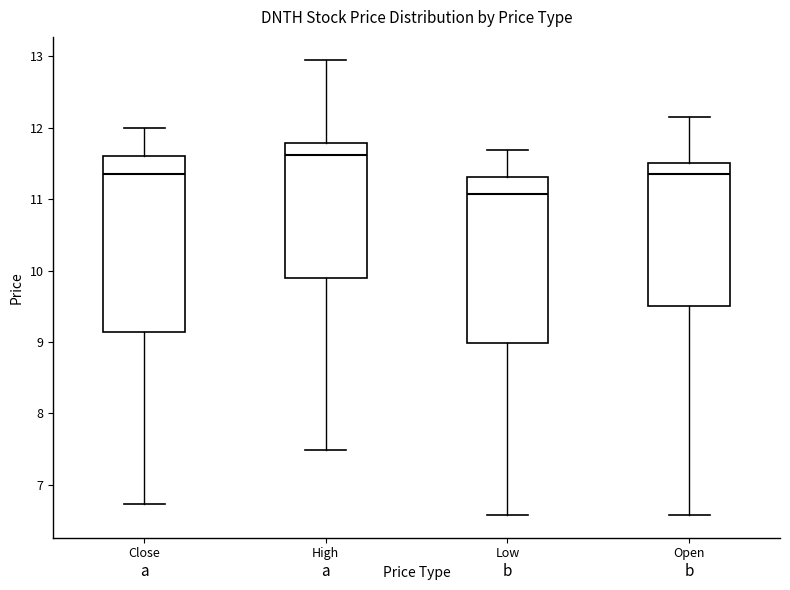

Which box is the tallest, from its lower edge to its upper edge?

Close